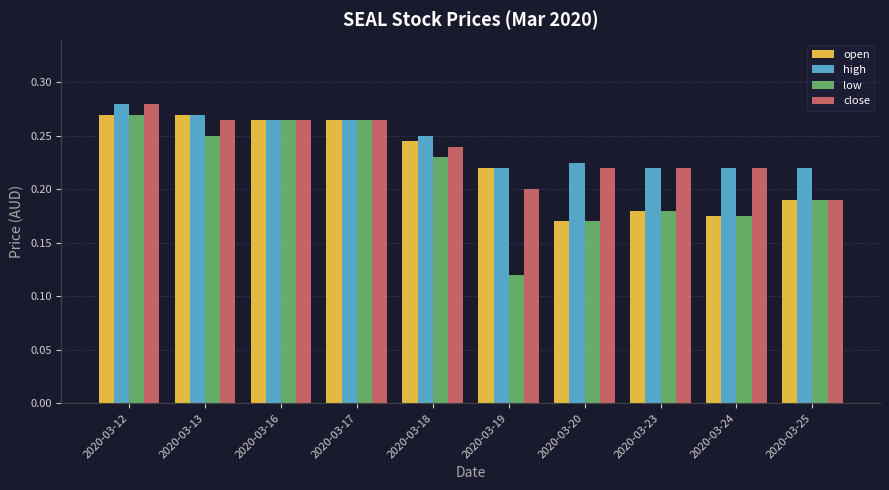

List the series in order of their overall mean, highest first.

high, close, open, low